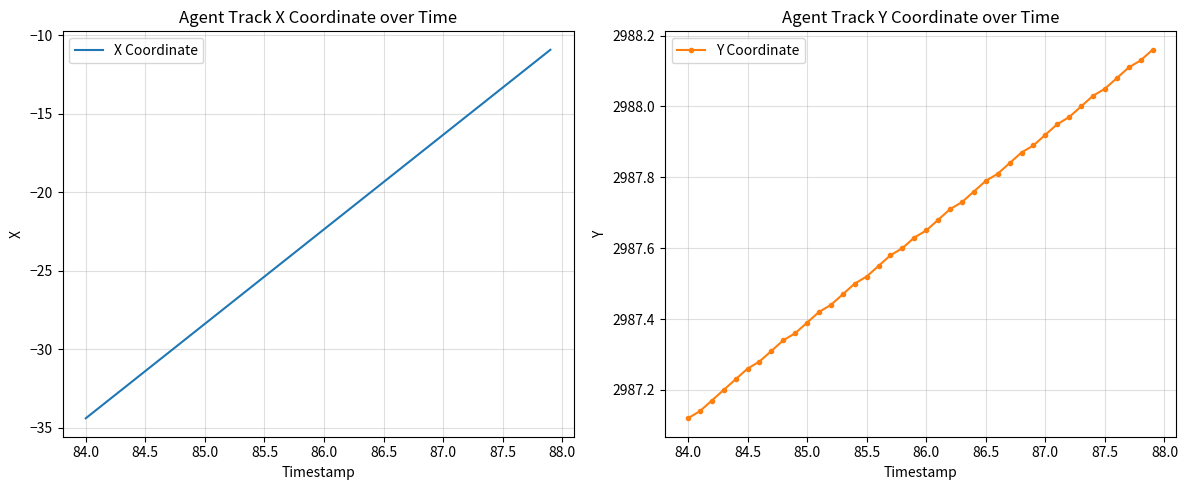

Is this an area chart (filled region under the line)?

No